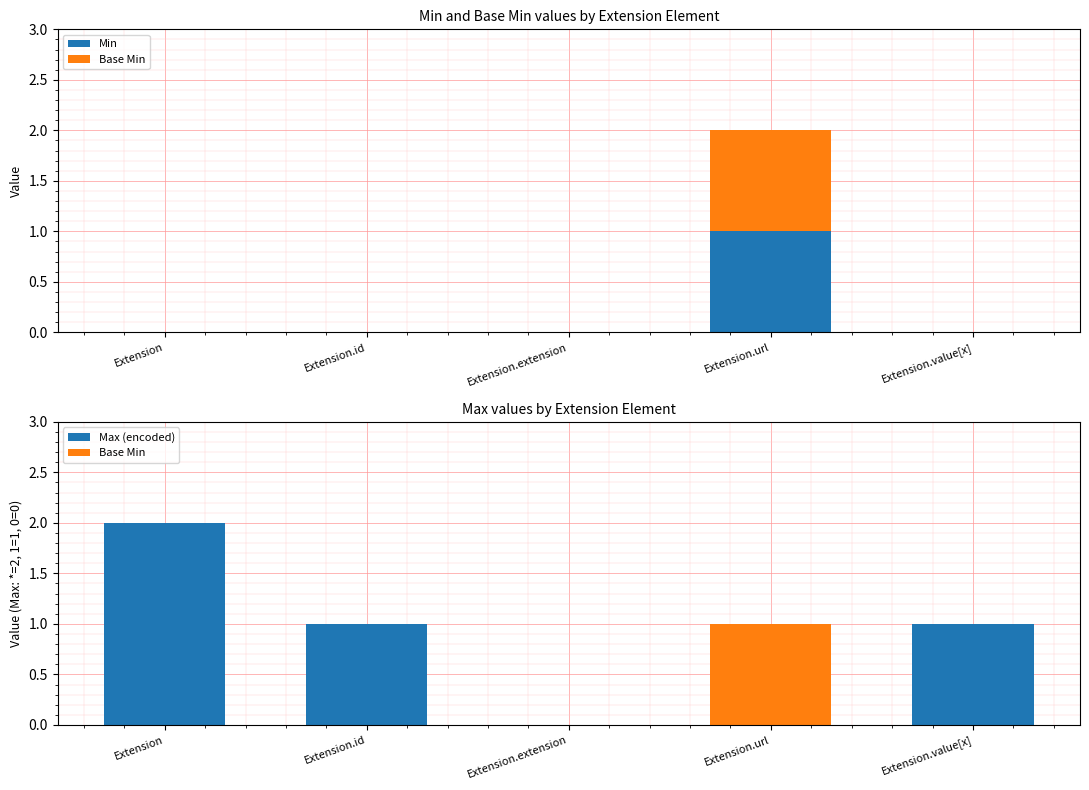

Is it true that Base Min equals -1 at Extension.value[x]?

False